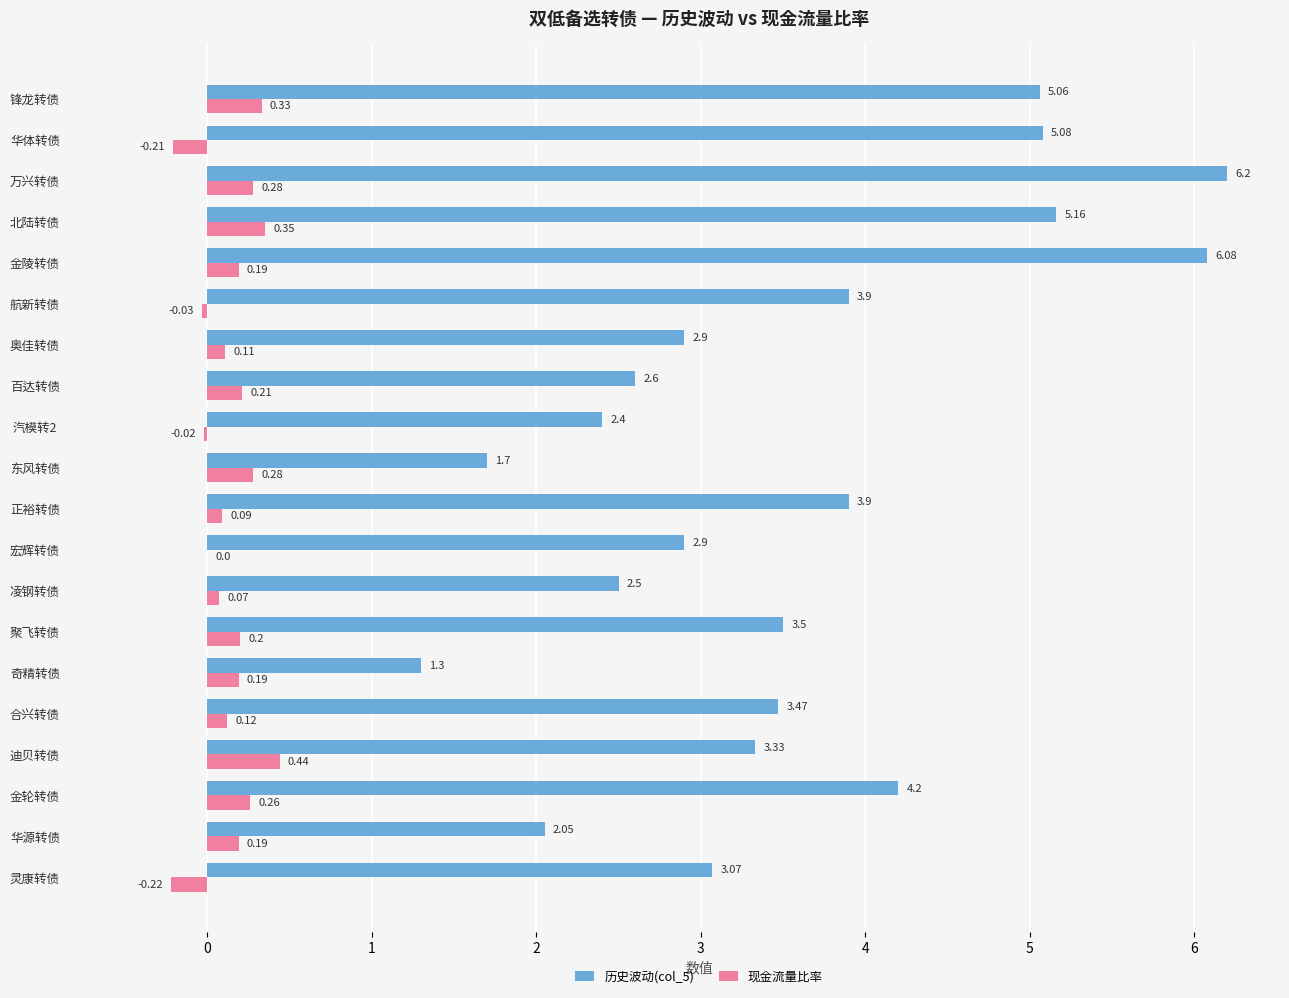

What is the sum of all 现金流量比率 values?

2.8